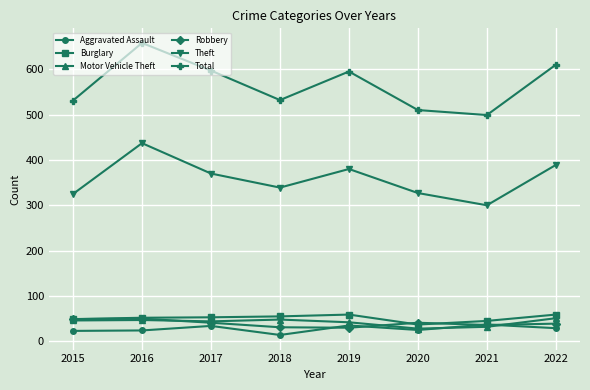

In Aggravated Assault, how many points are lower than both neighbors (excluding endpoints)?

2